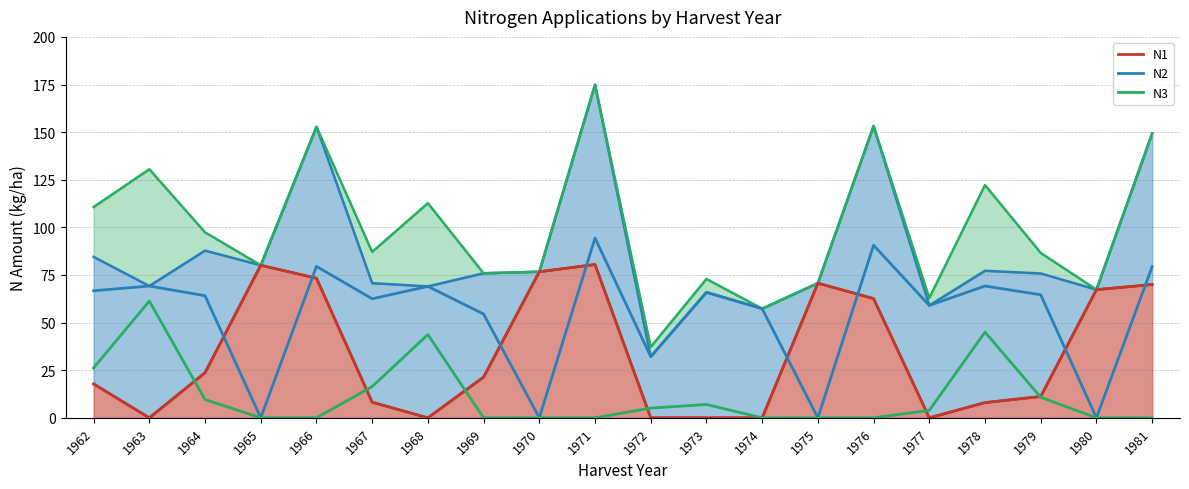

The N2 series shows -53.2 at 1970. True or false?

False